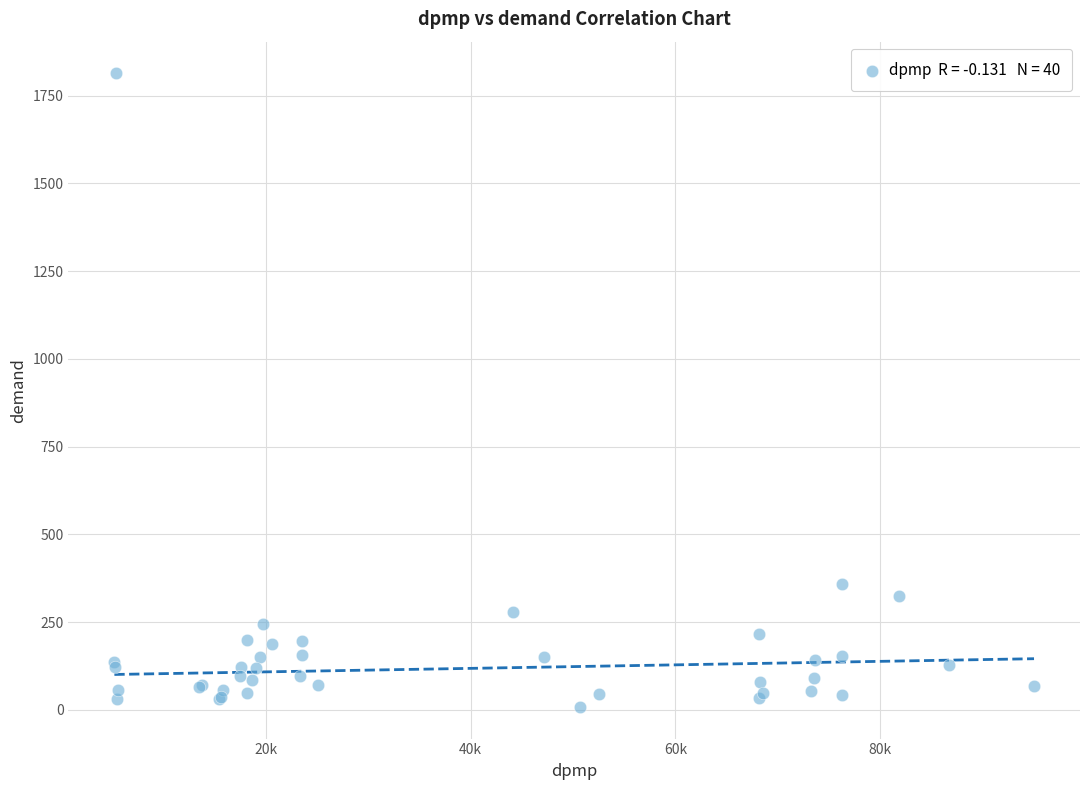

What Y value in the scatter plot is closest to 911?

357.9